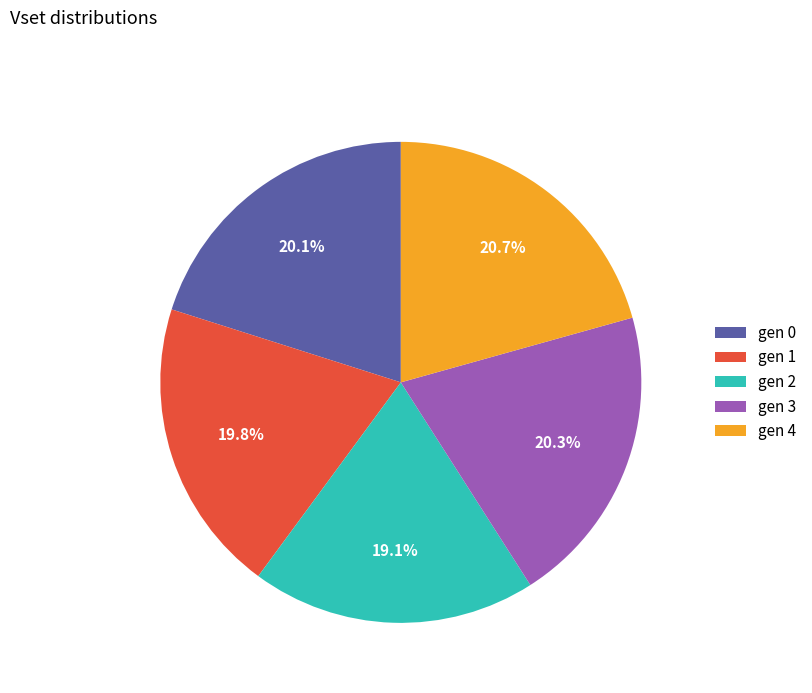

Which slice is the smallest?

gen 2